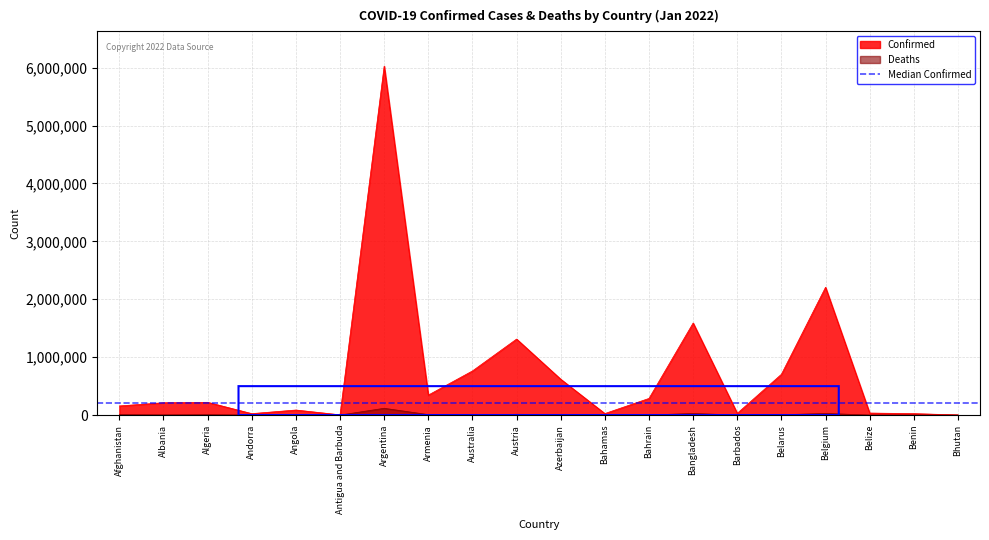

Which category has the highest value in the Confirmed series?

Argentina